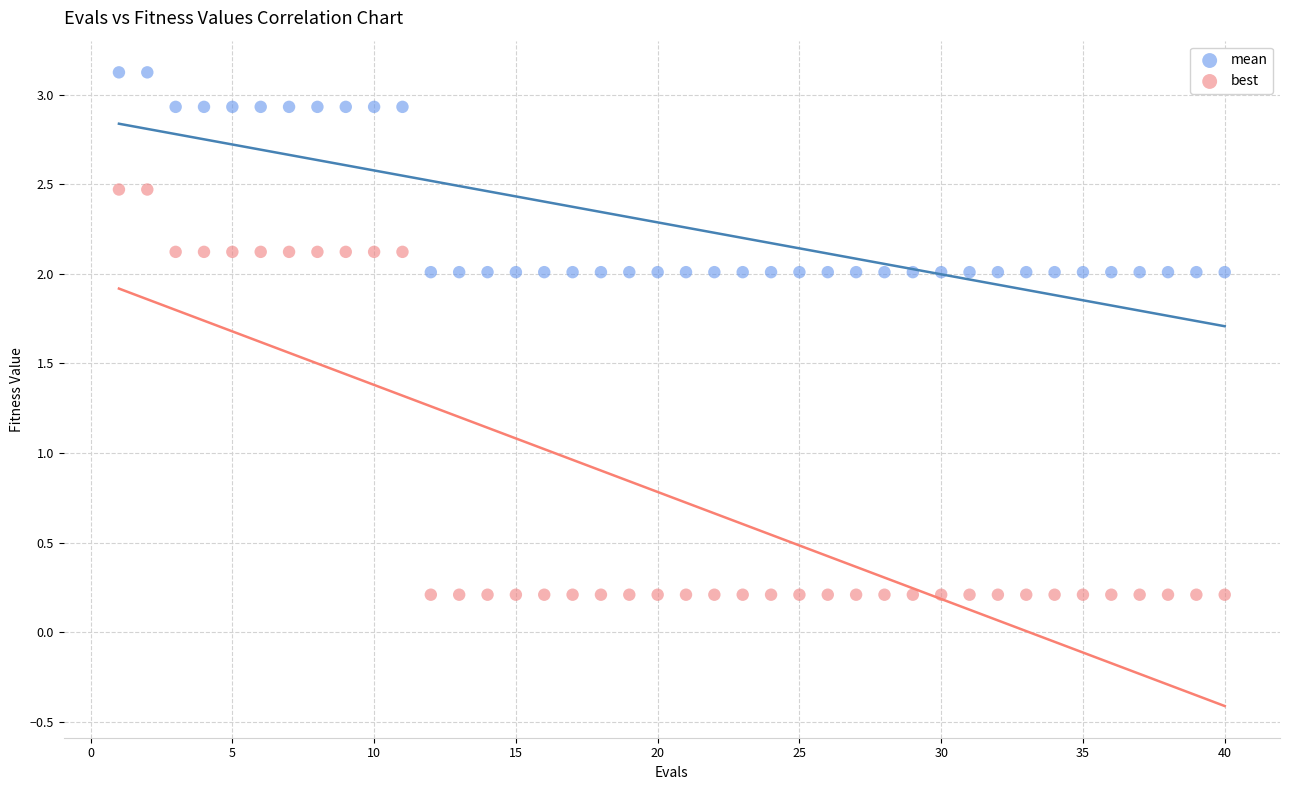

Across all data points, what is the range of Y values (max minus min)?

2.9